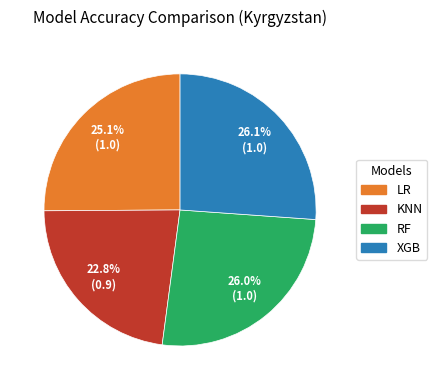

Is it true that LR is 25% of the pie?

True